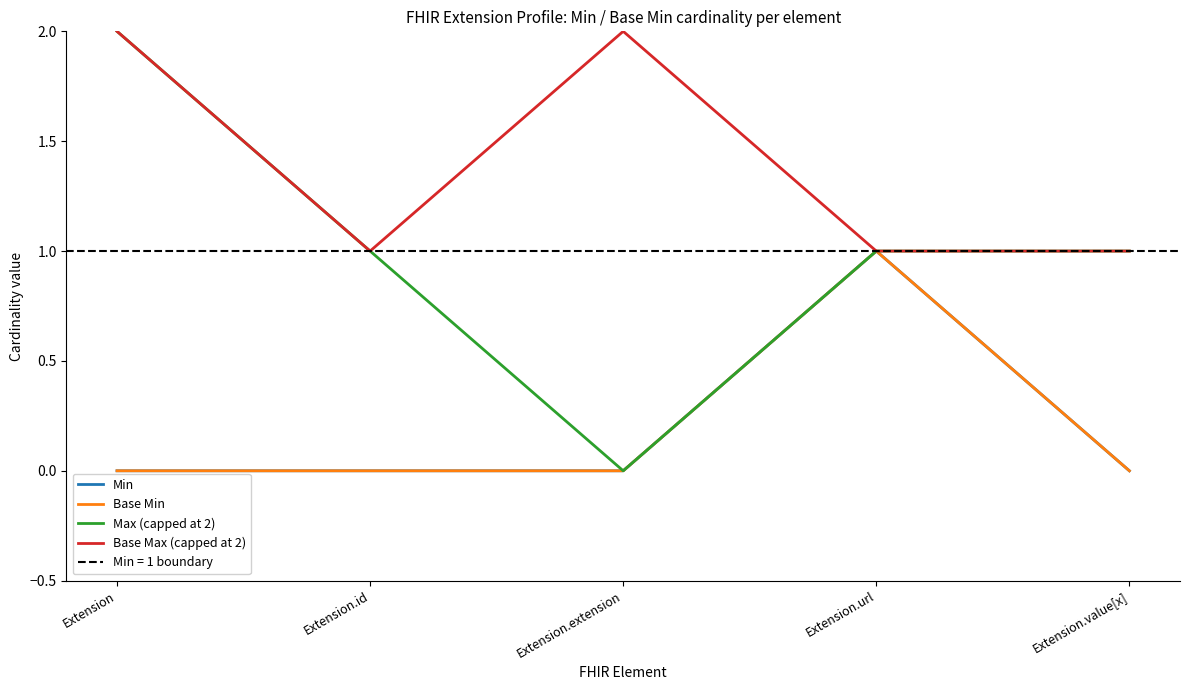

How many values in the Max (capped at 2) series are below 1?

1